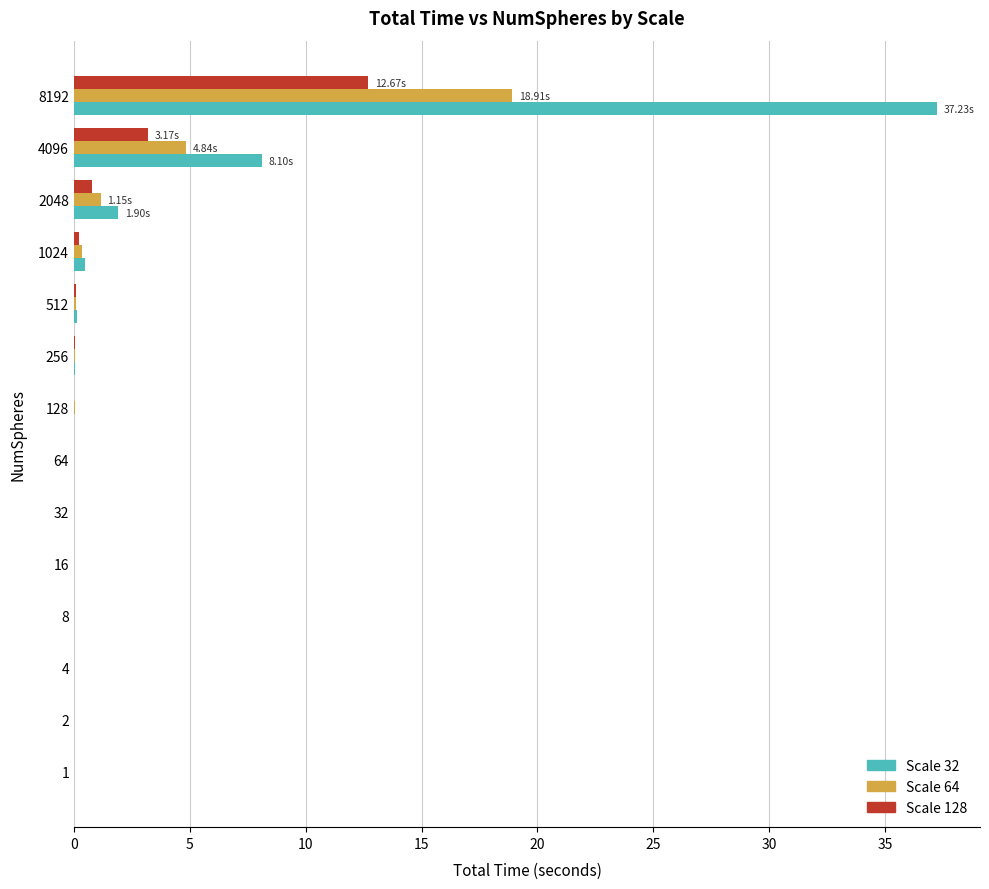

Which series has the largest total across all categories?

Scale 32